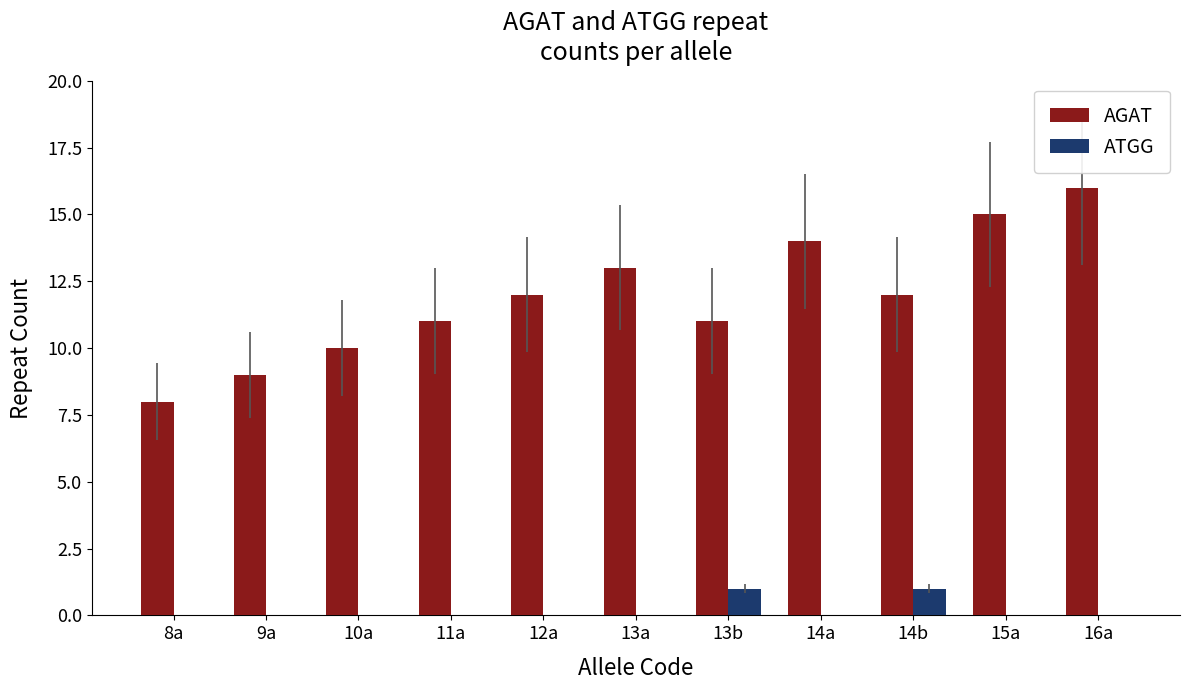

What are all the series names shown in the legend?

AGAT, ATGG